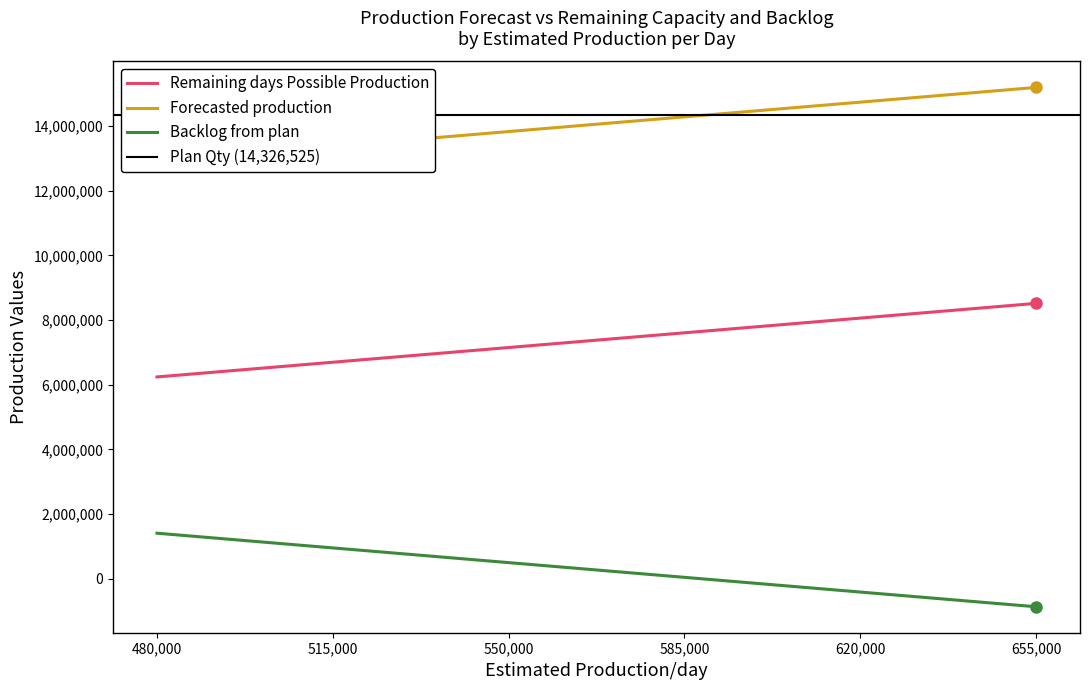

Does the chart have visible grid lines?

No